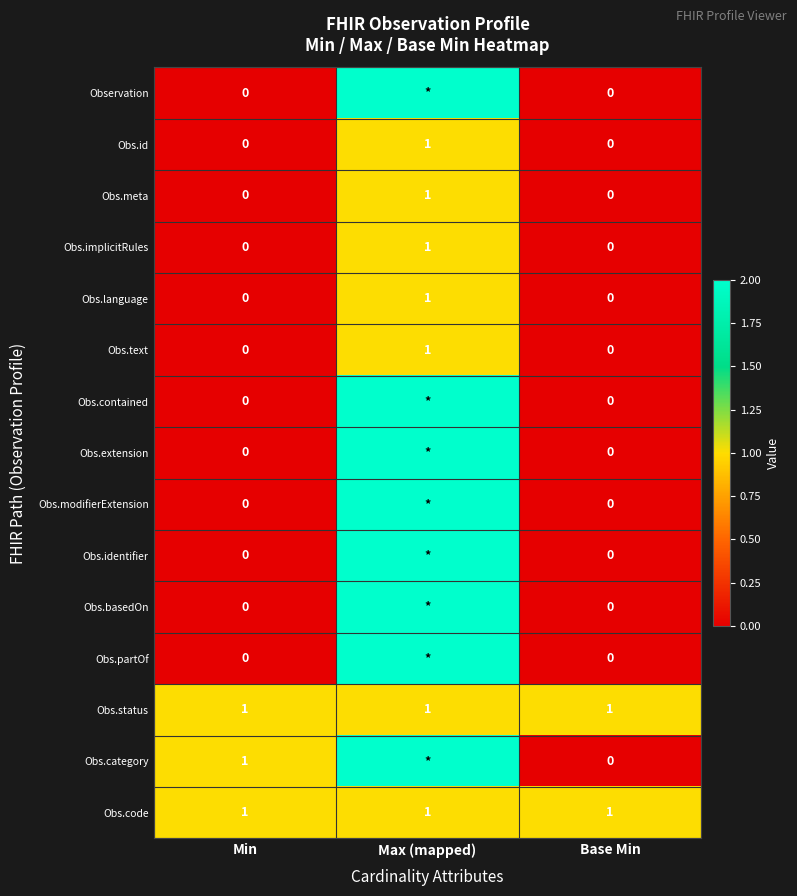

The Obs.status series shows 1 at Min. True or false?

True